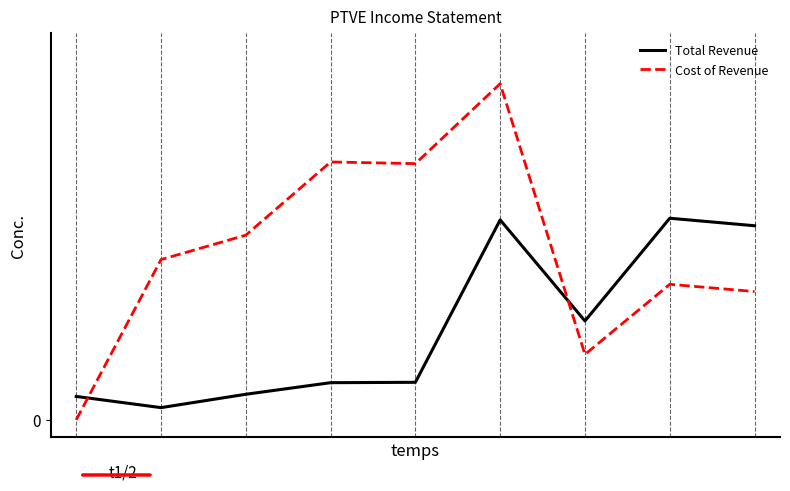

True or false: Cost of Revenue has more than 1 interior local peaks.

True